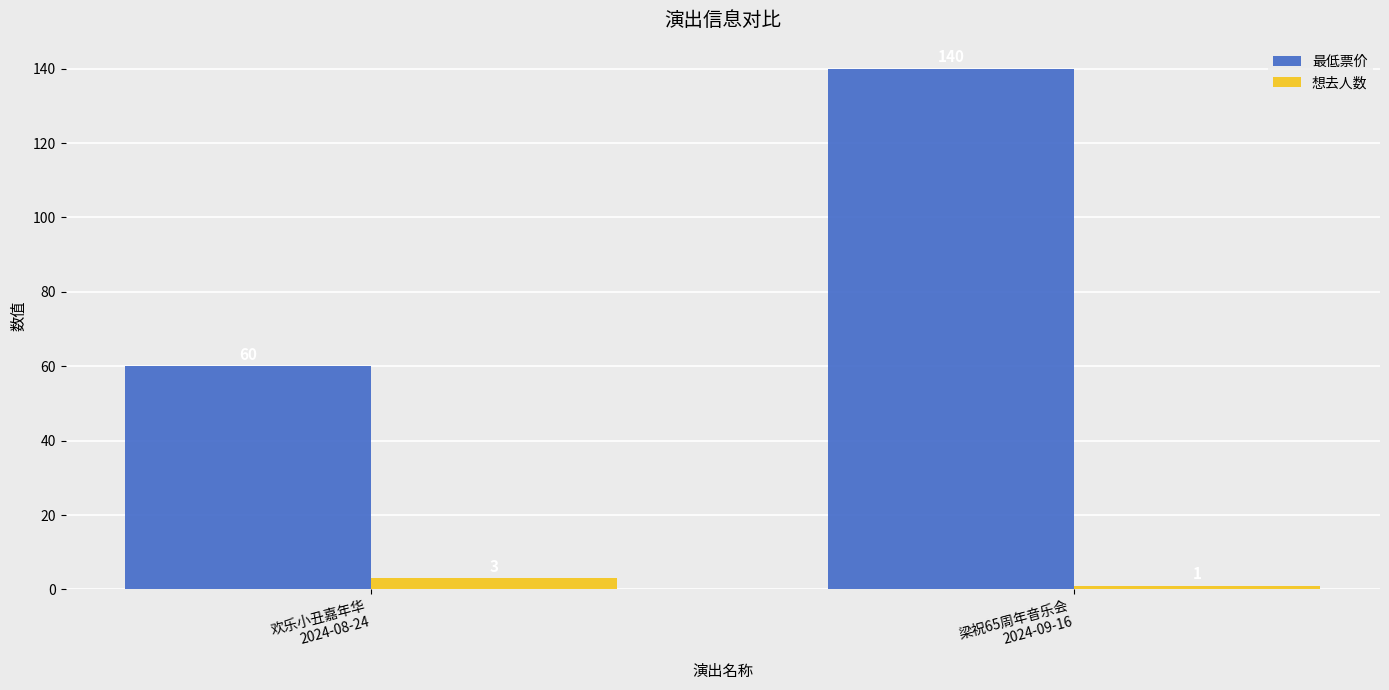

What is the total value across all series at 欢乐小丑嘉年华
2024-08-24?

63